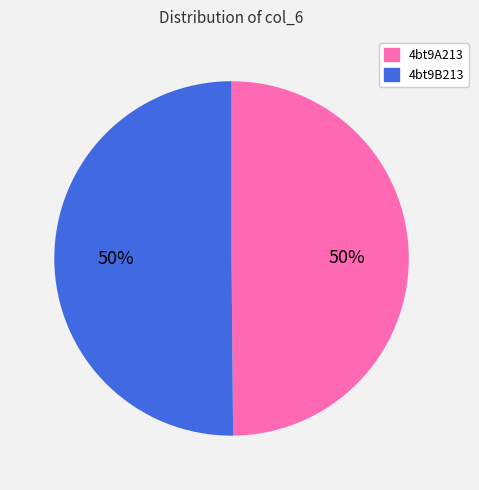

Is it true that 4bt9B213 is 56% of the pie?

False